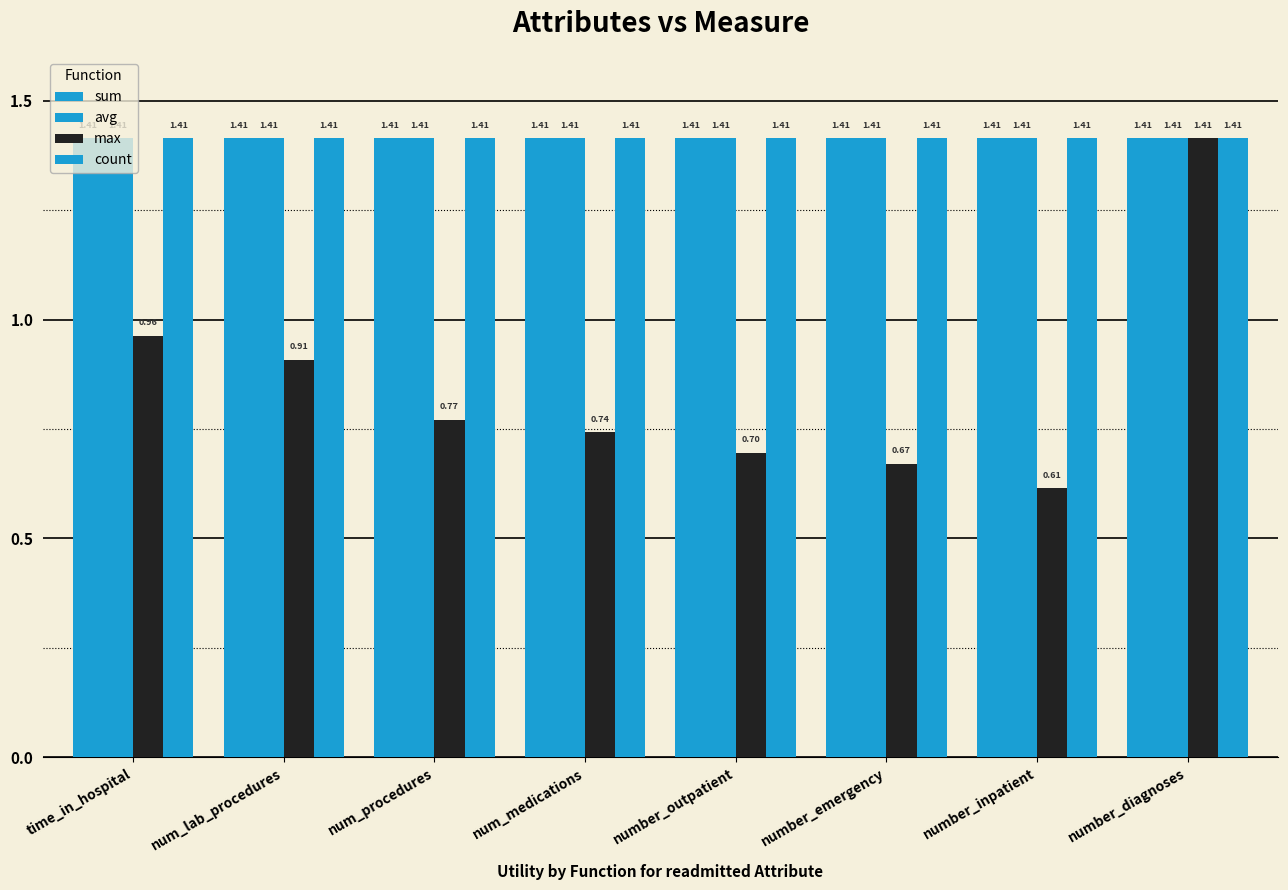

The value of avg at number_emergency is 2.4. True or false?

False